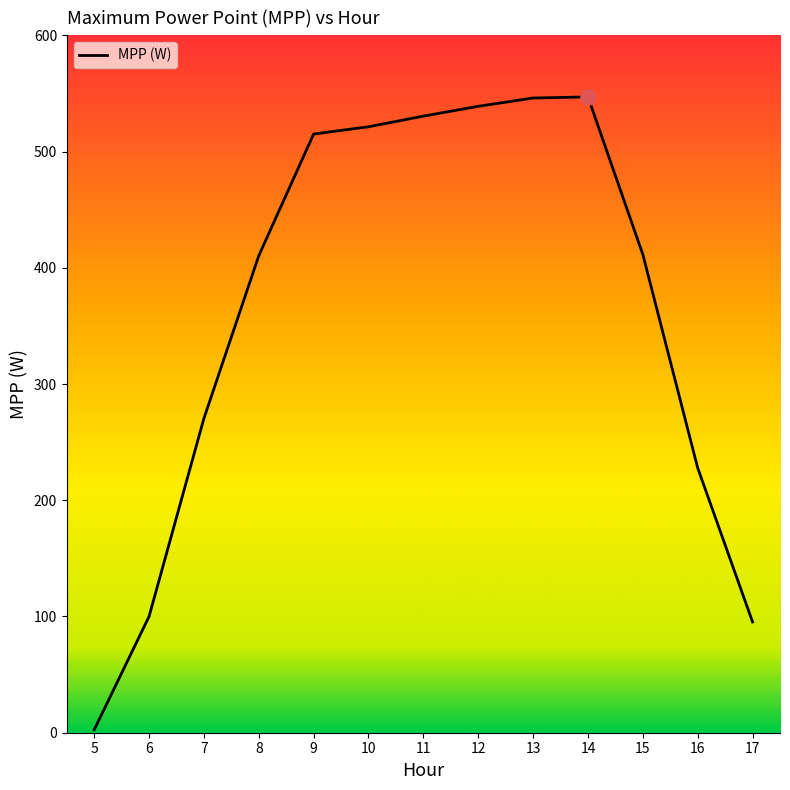

Which has a higher value, 12 or 16?

12